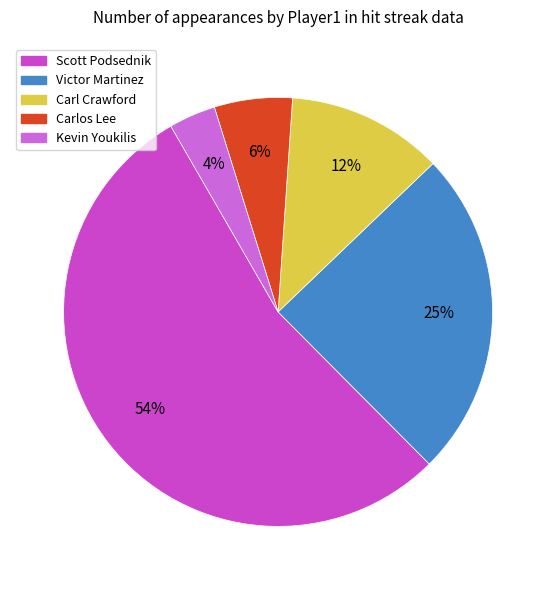

Combined, do Scott Podsednik and Kevin Youkilis account for over 50%?

Yes